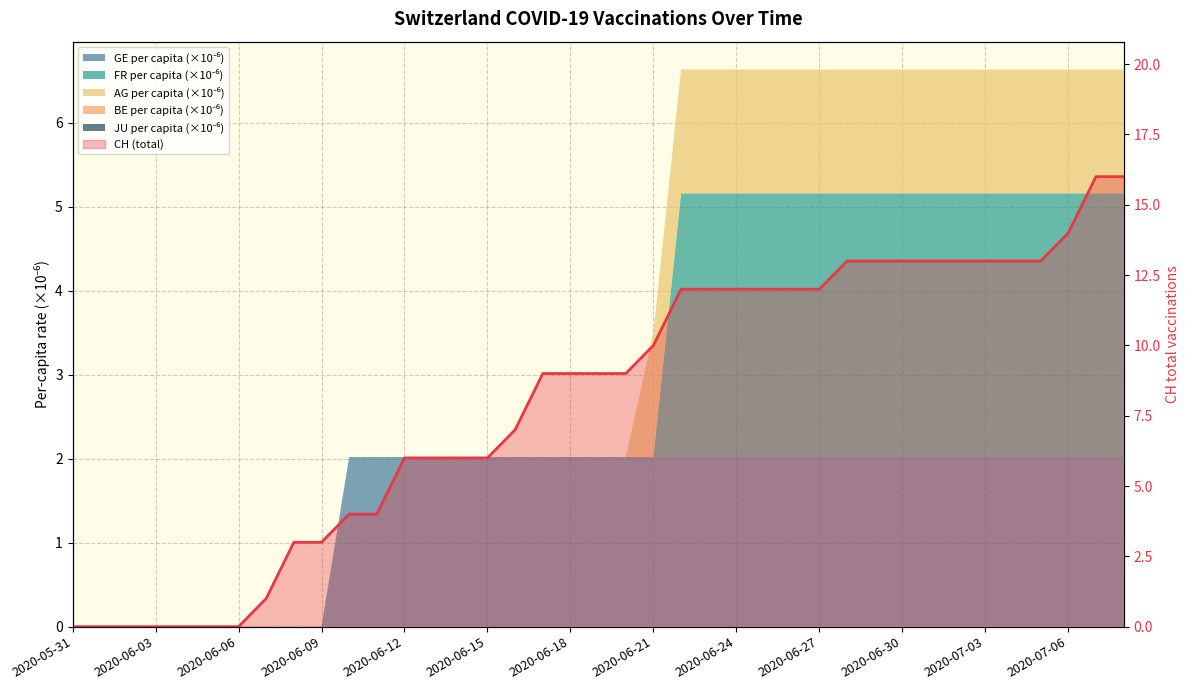

Is it true that the value at 2020-06-30 is 13?

True